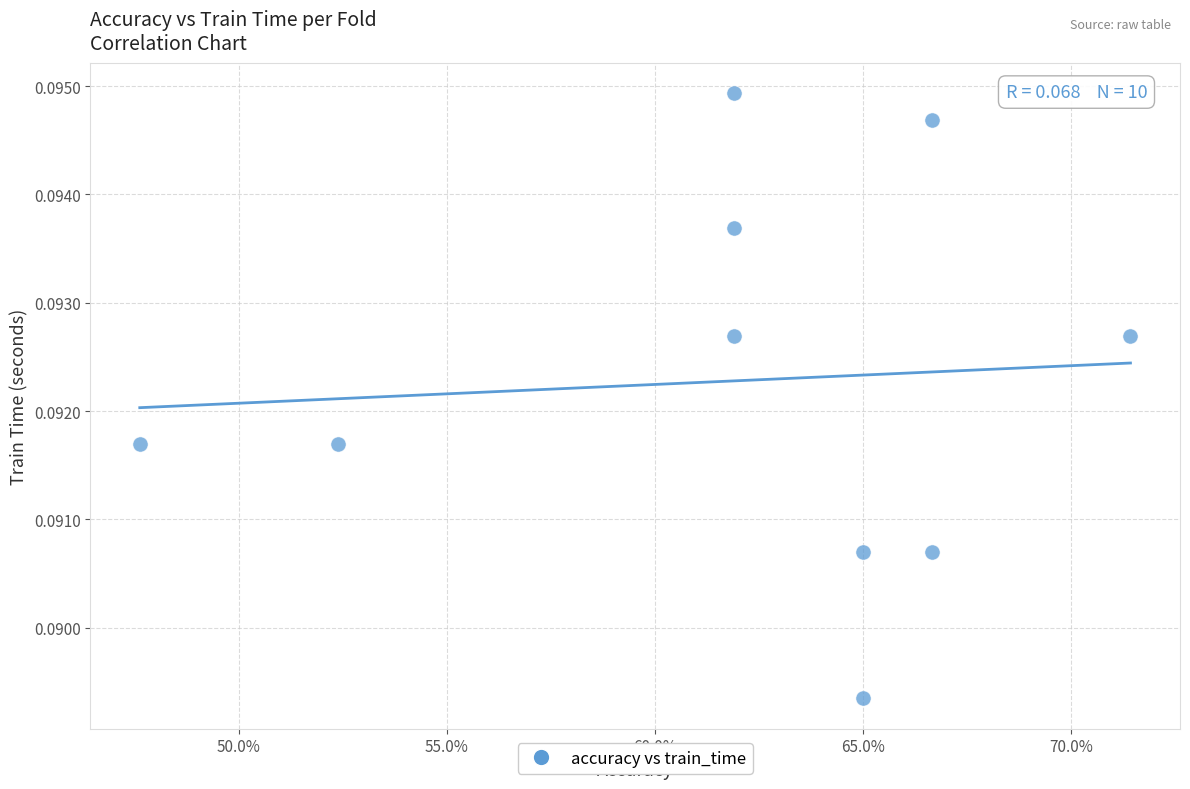

Count the number of points in this scatter plot.

10